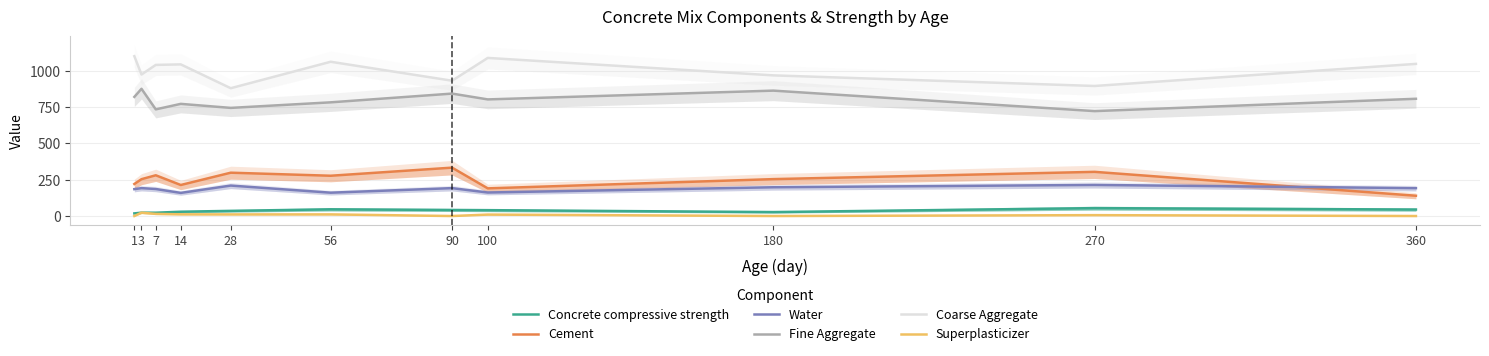

Where does the Water series first go above 192?

28